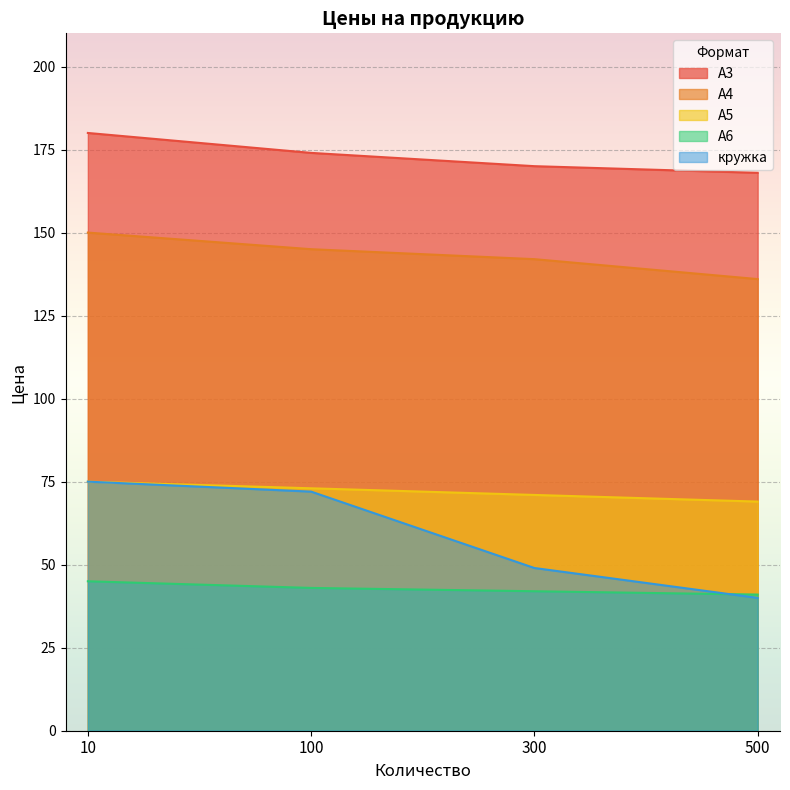

Between 10 and 300, which series saw the biggest shift?

кружка